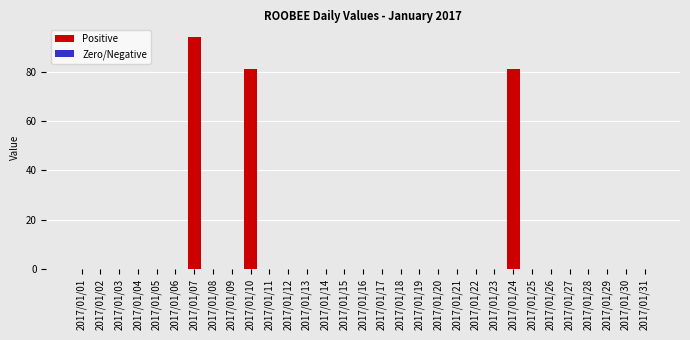

Is it true that the value at 2017/01/03 is 0?

True